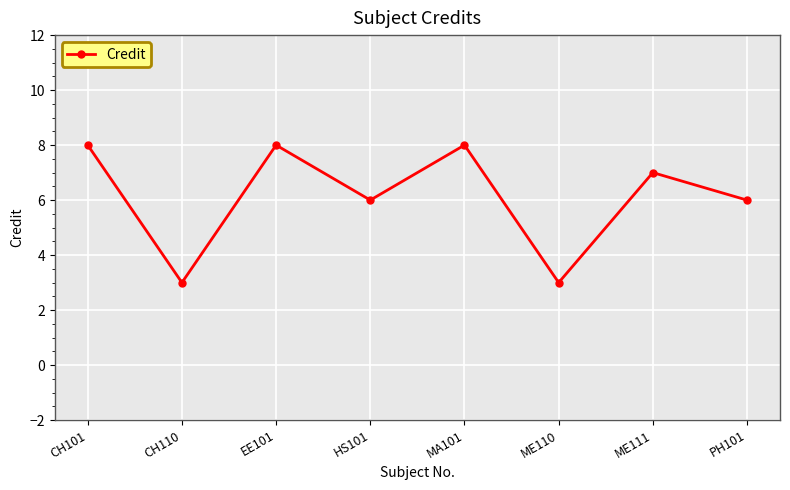

What is the greatest value displayed?

8